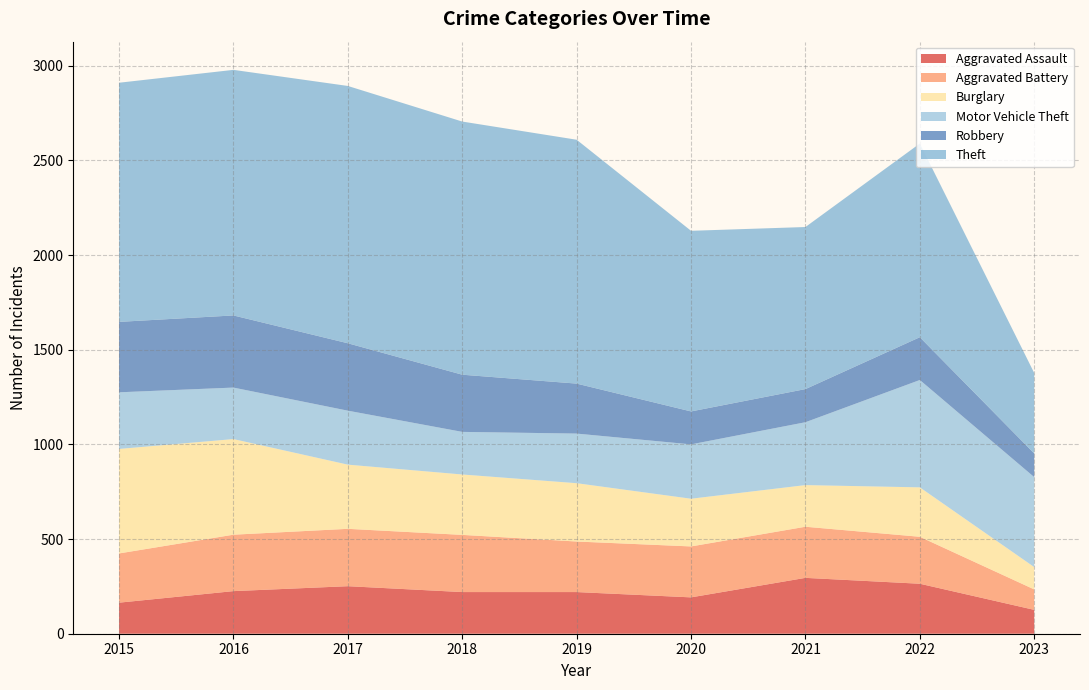

Reading left to right, list all the values displayed in this chart.

Aggravated Assault: 2015=164	2016=225	2017=251	2018=220	2019=220	2020=192	2021=295	2022=264	2023=126
Aggravated Battery: 2015=260	2016=298	2017=303	2018=302	2019=267	2020=269	2021=270	2022=248	2023=108
Burglary: 2015=552	2016=505	2017=339	2018=319	2019=308	2020=252	2021=220	2022=261	2023=118
Motor Vehicle Theft: 2015=299	2016=272	2017=285	2018=225	2019=262	2020=287	2021=332	2022=567	2023=475
Robbery: 2015=372	2016=381	2017=356	2018=302	2019=264	2020=174	2021=175	2022=226	2023=125
Theft: 2015=1263	2016=1297	2017=1359	2018=1337	2019=1288	2020=954	2021=856	2022=1023	2023=425